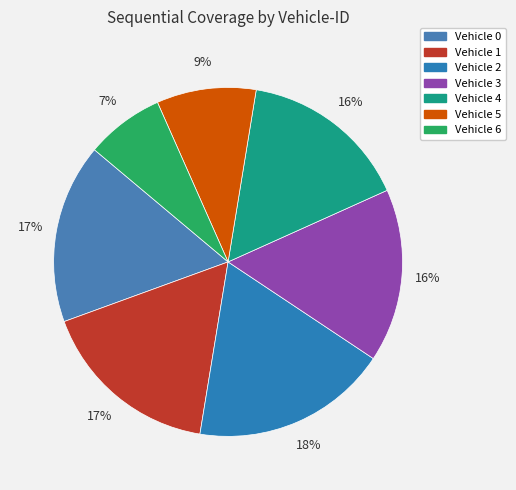

What is the change in value from Vehicle 4 to Vehicle 5?

-33